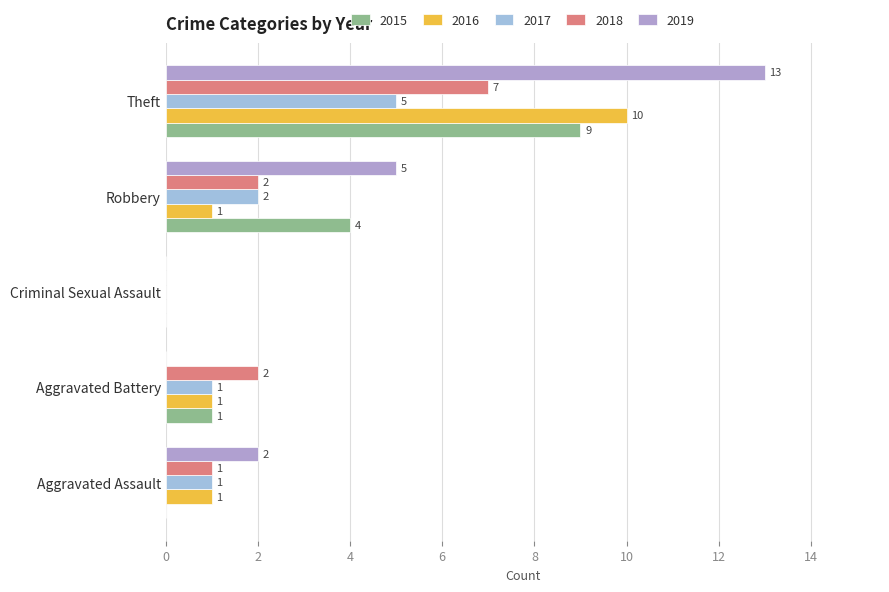

What is the highest value of the 2015 series?

9